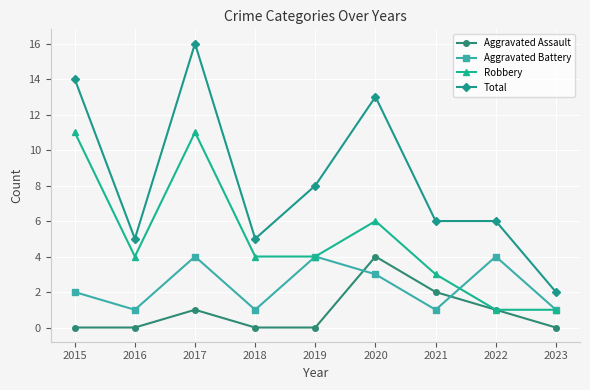

Which series has the largest total across all categories?

Total